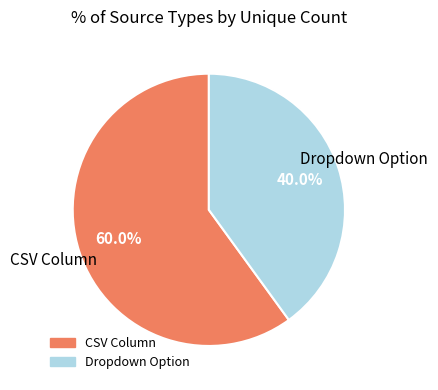

Which slice is the smallest?

Dropdown Option